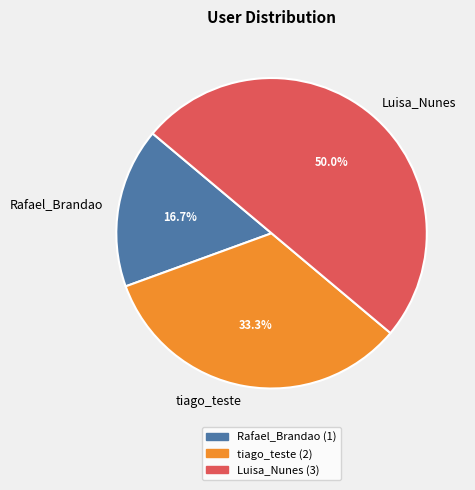

What percentage is the Luisa_Nunes slice, to the nearest percent?

50%